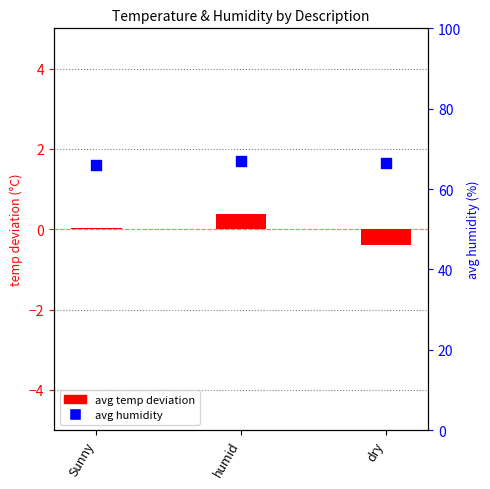

What is the total value across all series at humid?

67.4